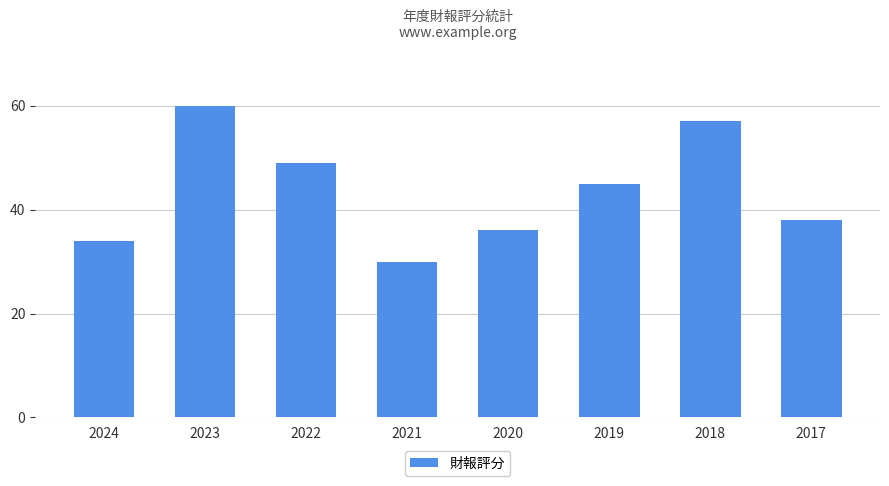

At which category does the chart reach its peak across all series?

2023